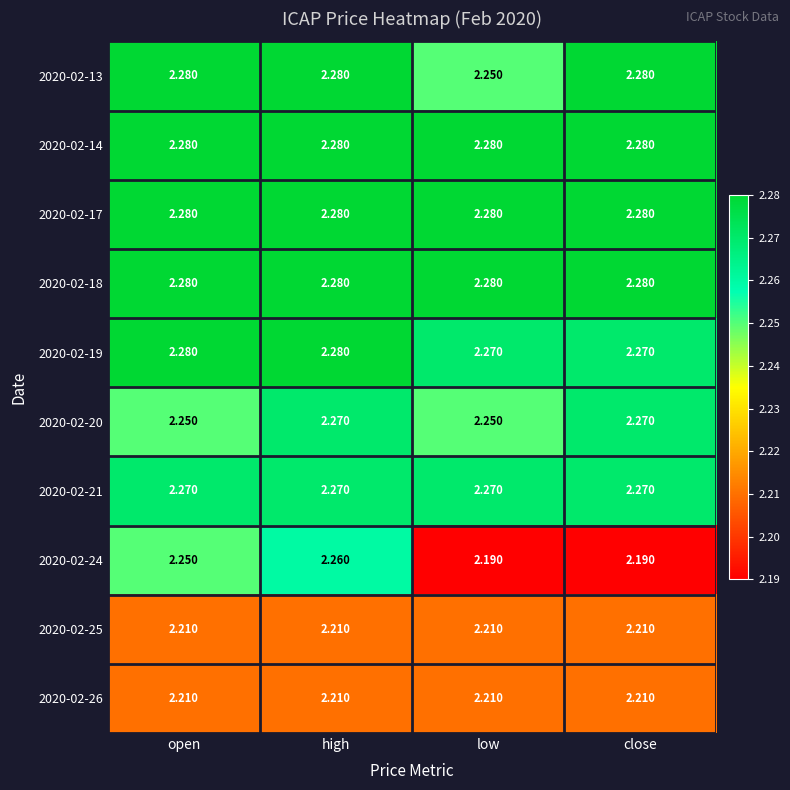

At how many categories does at least one series exceed 2?

4